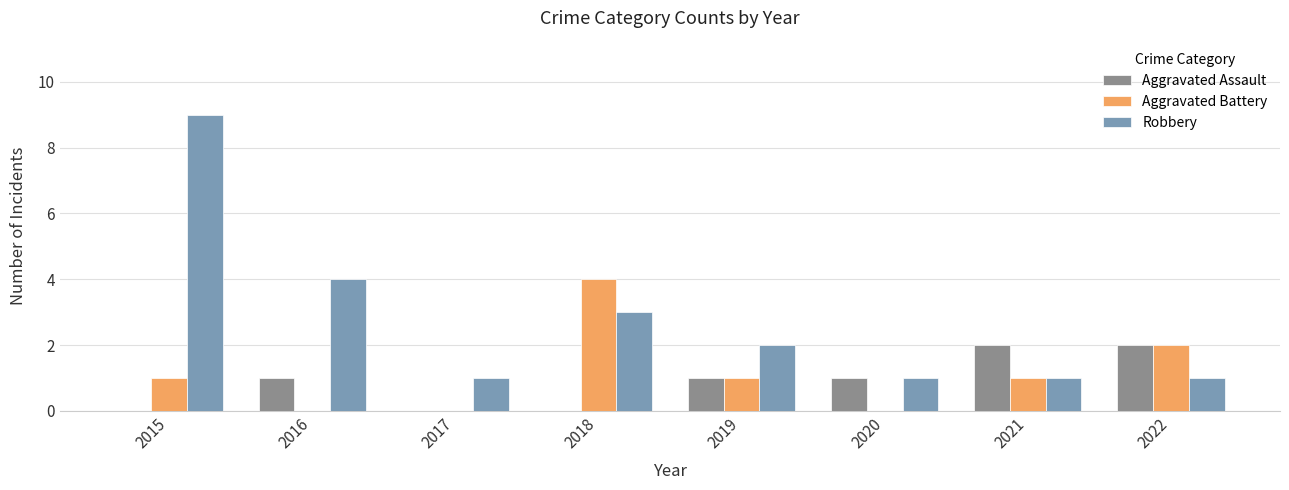

Reading right to left, what are all the values shown in this chart?

Aggravated Assault: 2	2	1	1	0	0	1	0
Aggravated Battery: 2	1	0	1	4	0	0	1
Robbery: 1	1	1	2	3	1	4	9